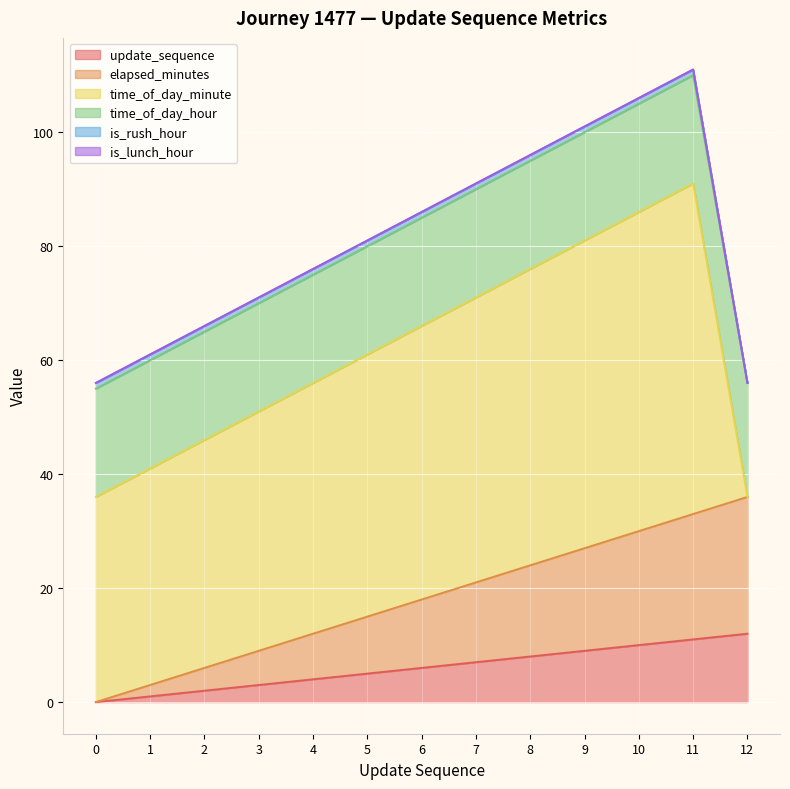

What is the sum of all update_sequence values?

78